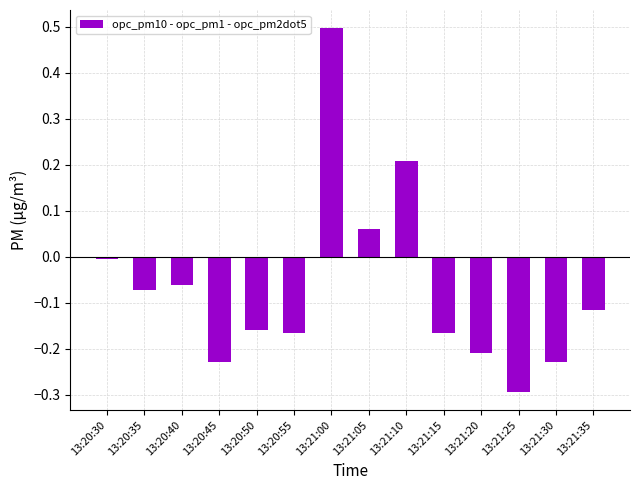

Which label corresponds to the smallest value in the chart?

13:21:25